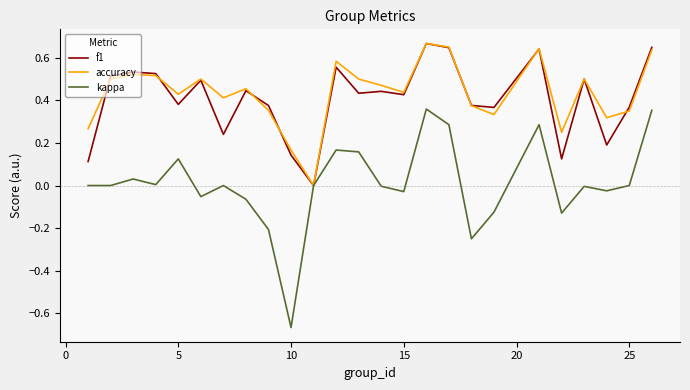

Which series has the largest range (max minus min)?

kappa